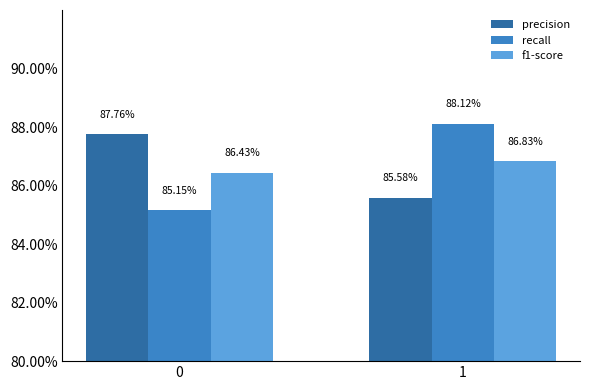

Does the chart contain any negative values?

No